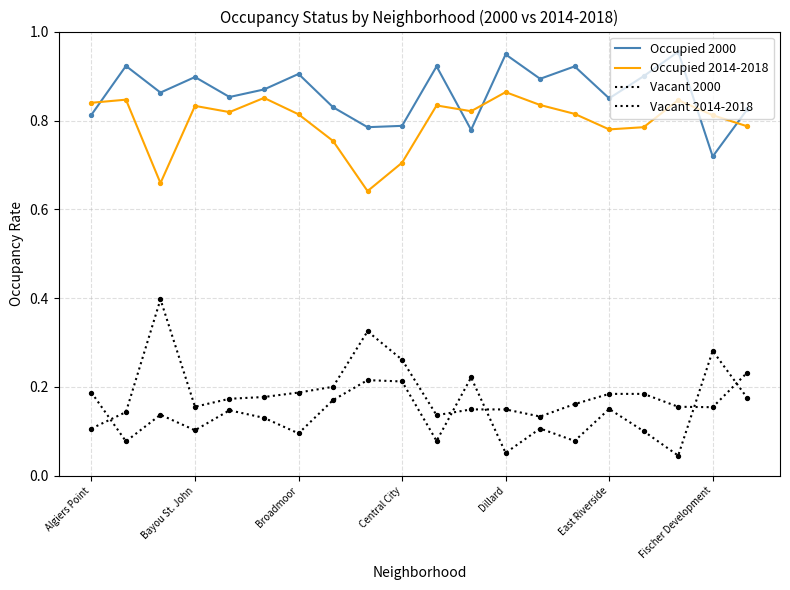

Does the chart have visible grid lines?

Yes